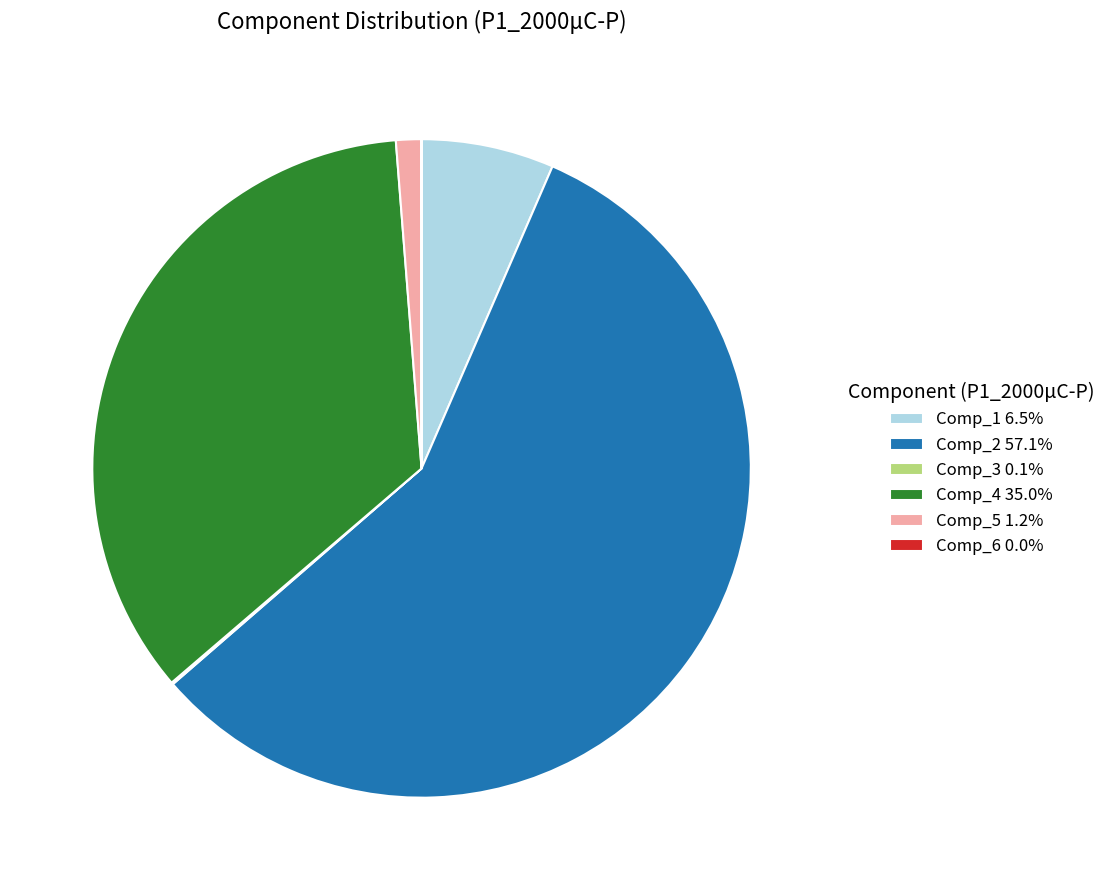

Do Comp_5 1.2% and Comp_4 35.0% together represent more than half of the pie?

No